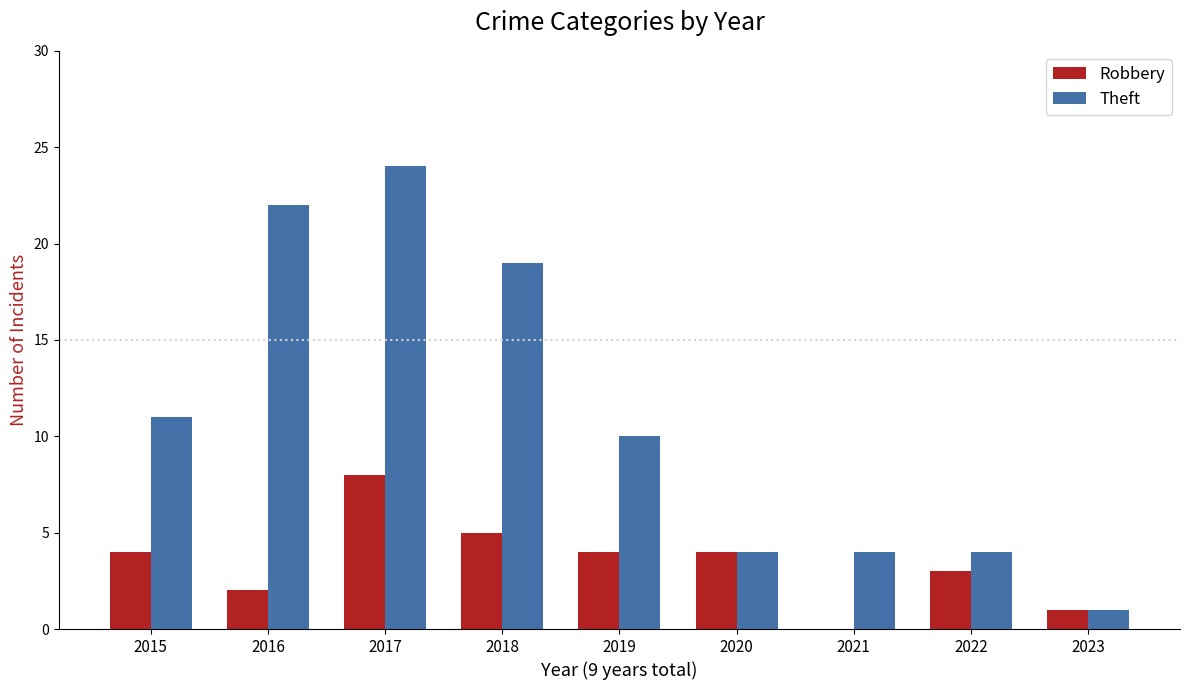

Reading left to right, what are all the values shown in this chart?

Robbery: 2015=4	2016=2	2017=8	2018=5	2019=4	2020=4	2021=0	2022=3	2023=1
Theft: 2015=11	2016=22	2017=24	2018=19	2019=10	2020=4	2021=4	2022=4	2023=1